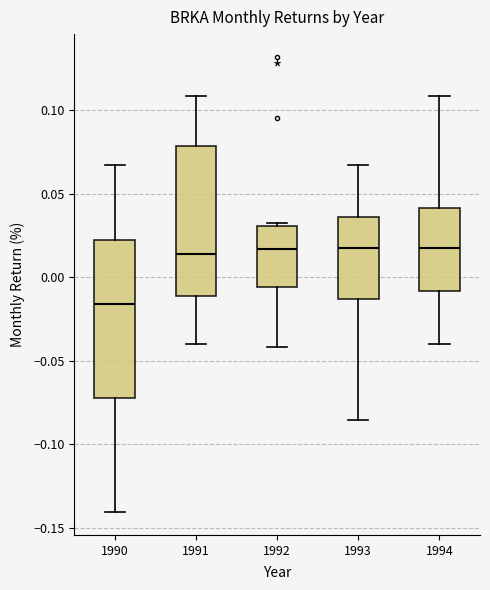

Which box is the tallest, from its lower edge to its upper edge?

1990